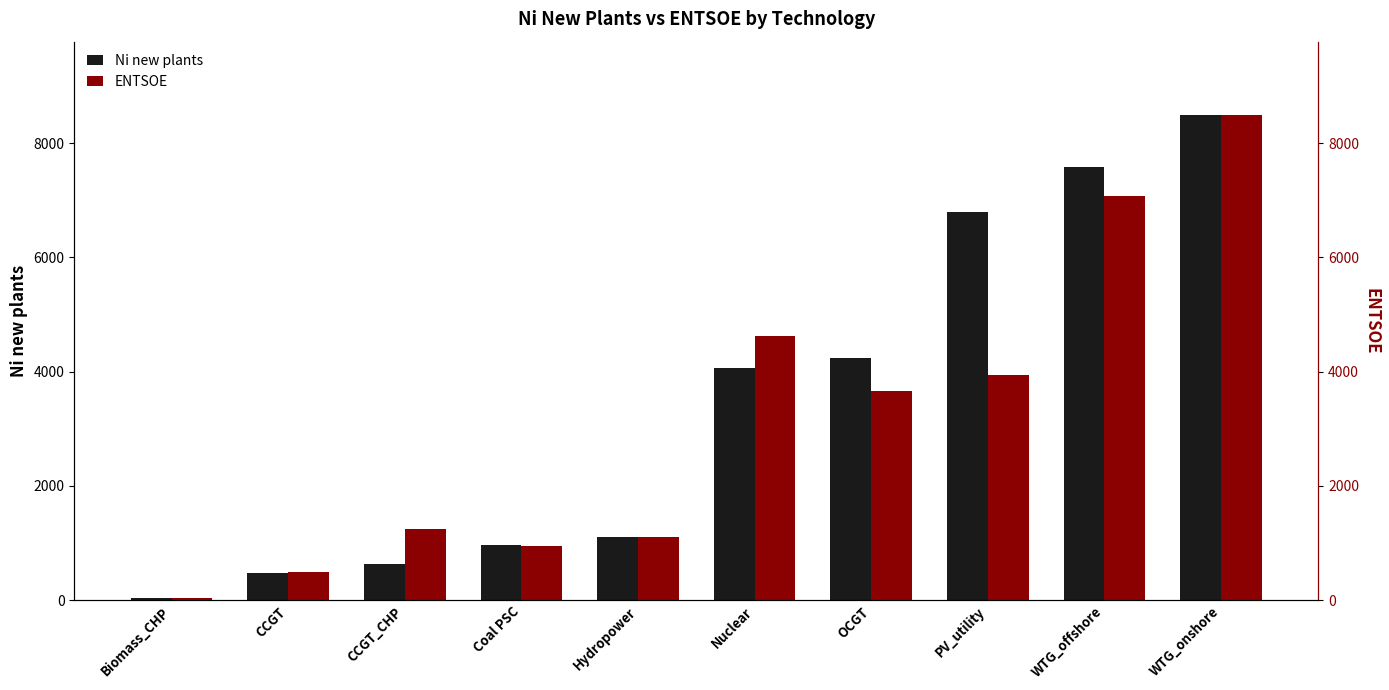

At Hydropower, list the series in order from largest to smallest.

Ni new plants, ENTSOE